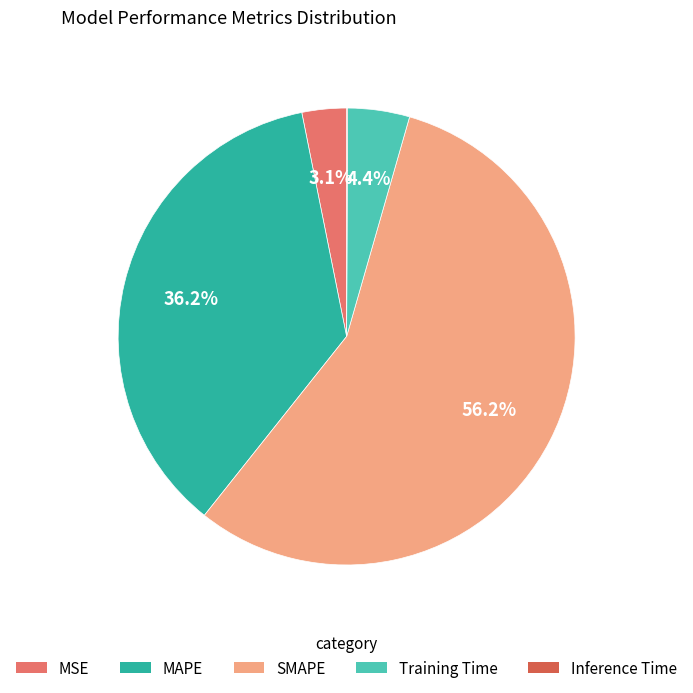

Which has a higher value, MAPE or MSE?

MAPE